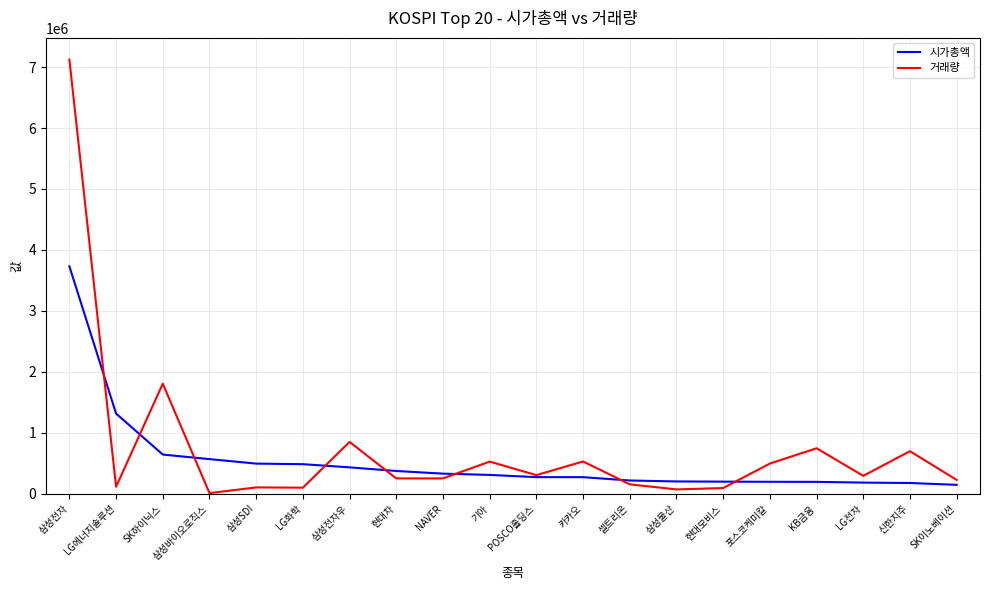

How many values in the 시가총액 series are below 308887?

10